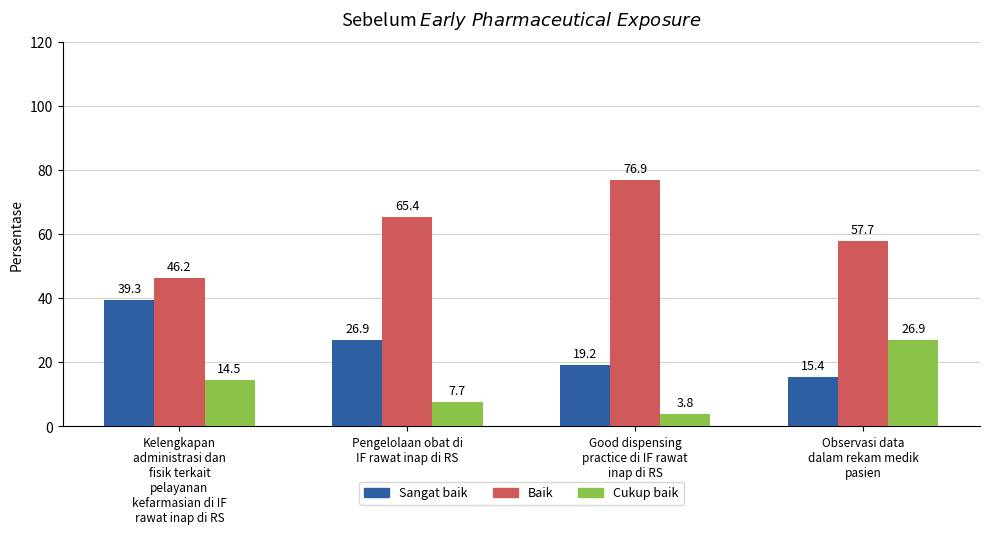

What is the difference between the second highest and minimum values in the Cukup baik series?

10.7